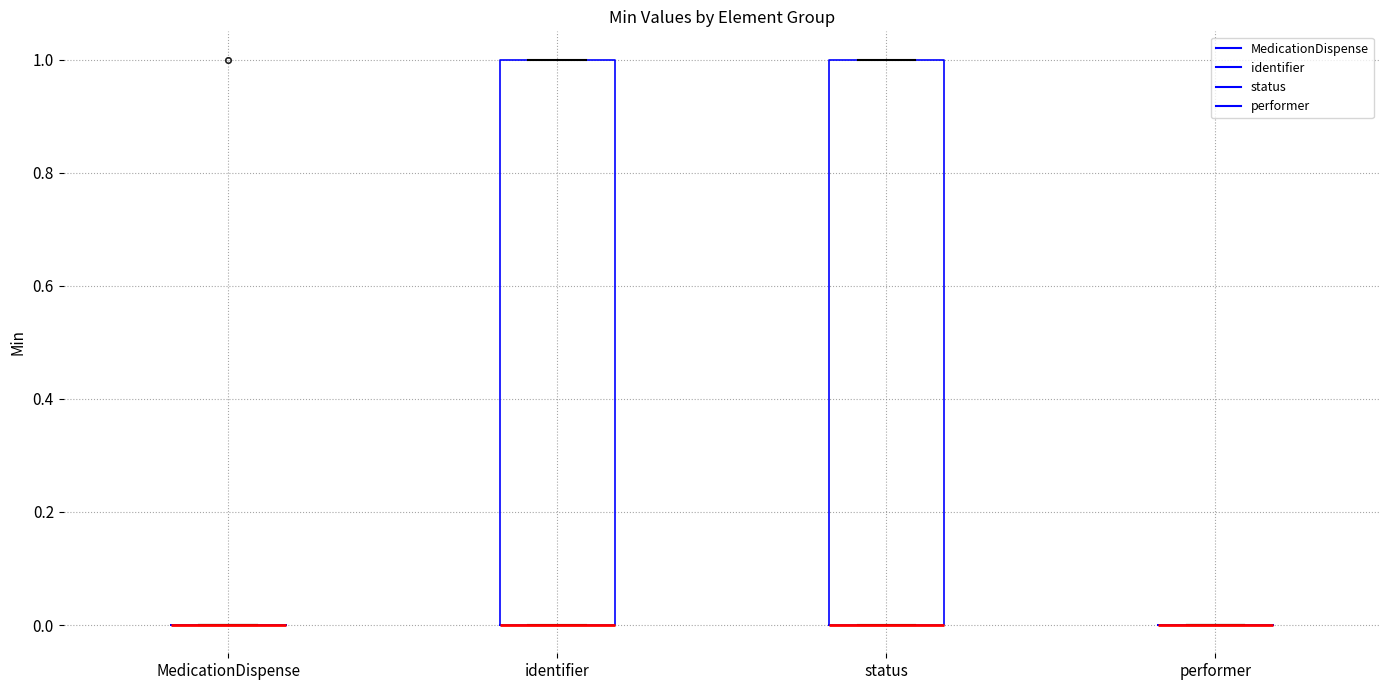

Reading left to right, transcribe this box plot: for each box, give where its median line is, the range the box spans, and where its two whiskers end, as read against the y-axis. The values are not printed on the chart, so give them approximately, as read against the axis.

MedicationDispense: box collapsed to a line at 0, whiskers 0 to 0
identifier: median 0 (drawn on the box's lower edge), box 0 to 1, whiskers 0 to 1
status: median 0 (drawn on the box's lower edge), box 0 to 1, whiskers 0 to 1
performer: box collapsed to a line at 0, whiskers 0 to 0